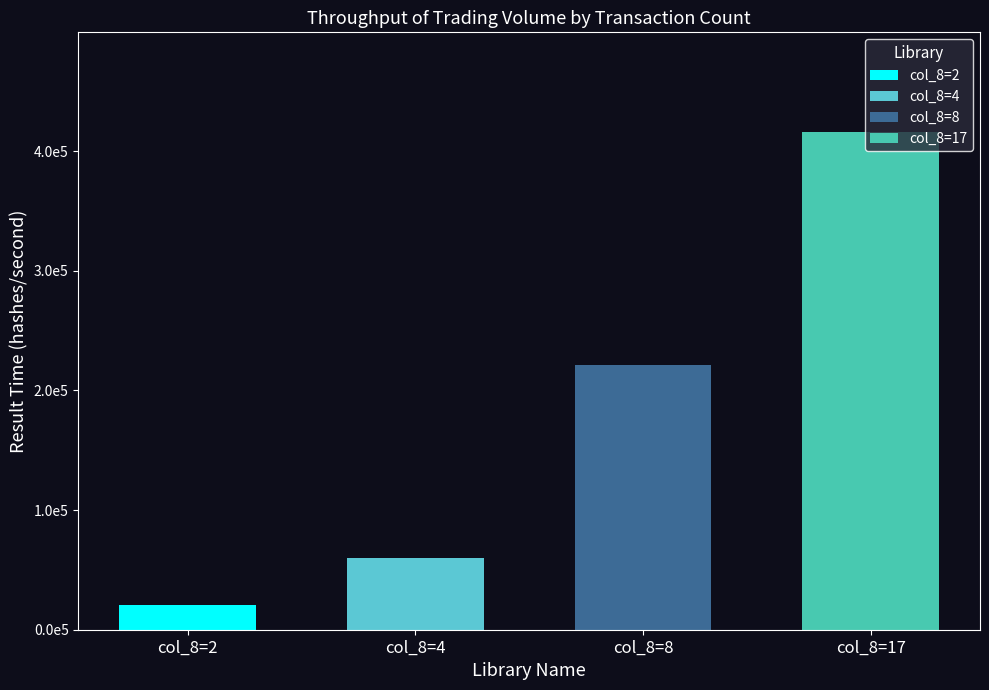

The value of col_6 (Volume Value) at 7 is 31534.1. True or false?

False